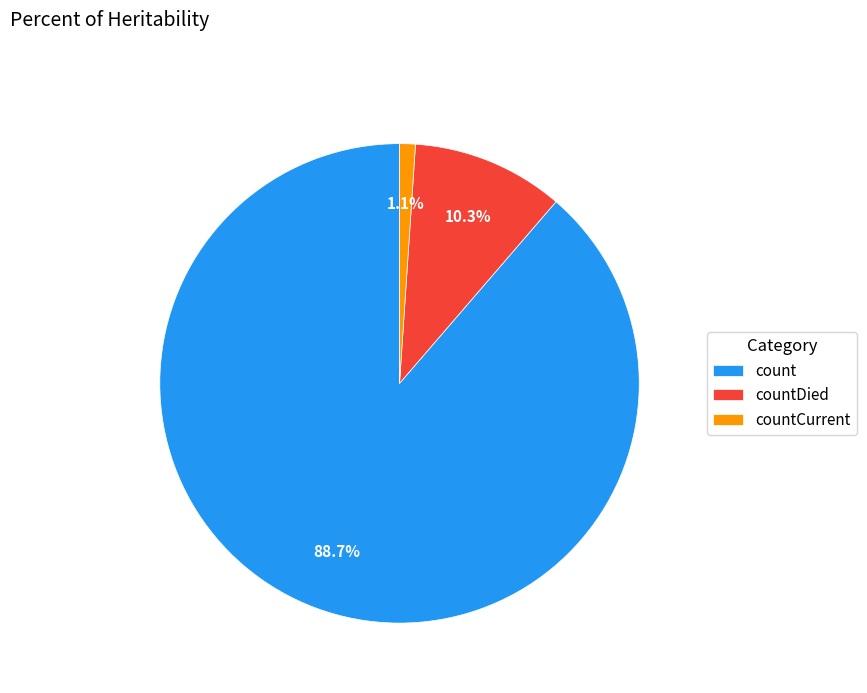

Rank the categories by value from lowest to highest.

countCurrent, countDied, count